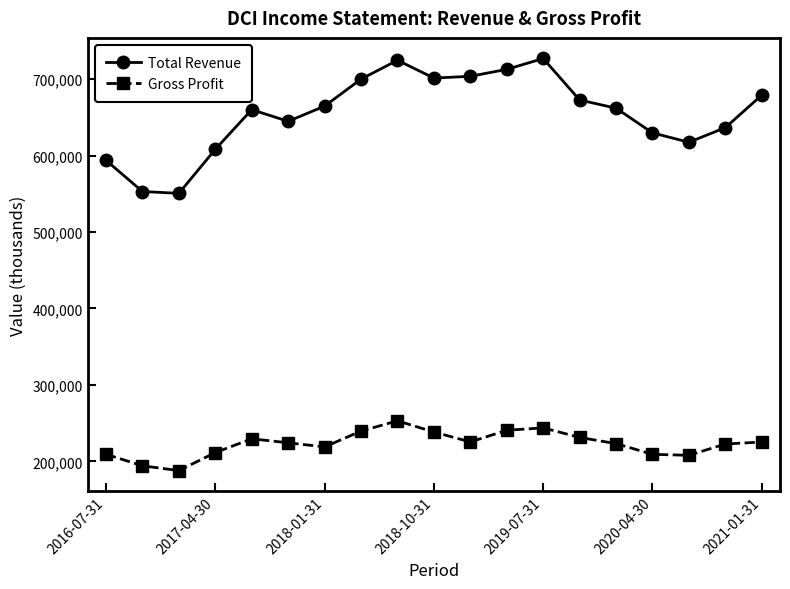

What is the lowest value of the Total Revenue series?

550600